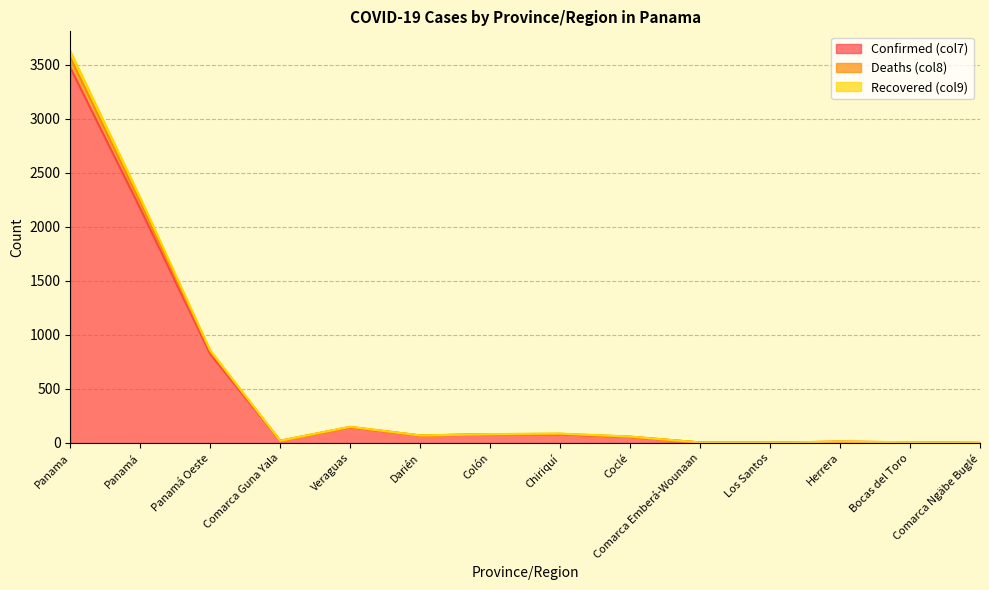

Where is the first local maximum for Recovered (col9)?

Veraguas